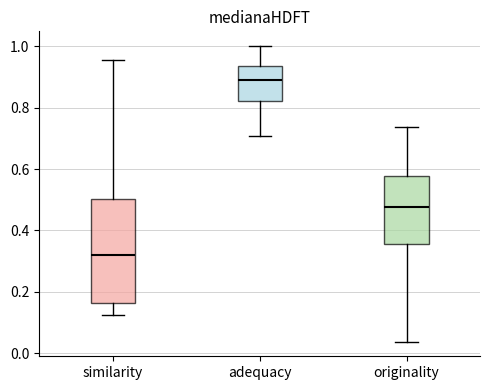

Which box has the lowest median line?

similarity